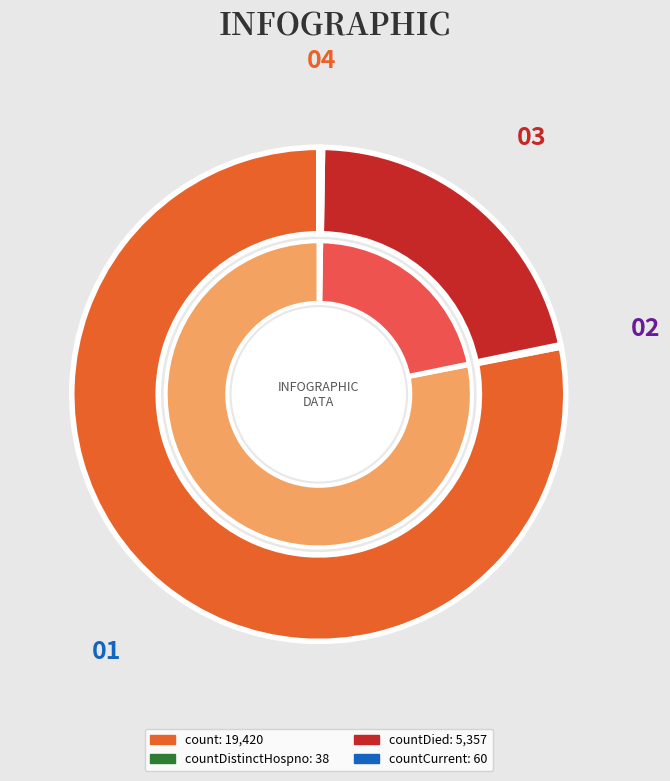

The countDied slice represents 16% of the pie. True or false?

False